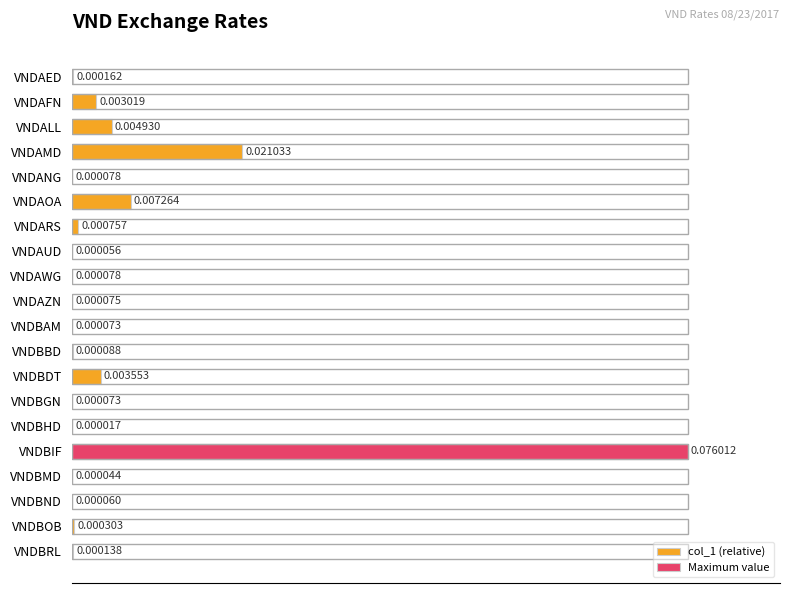

Are the bars horizontal?

Yes